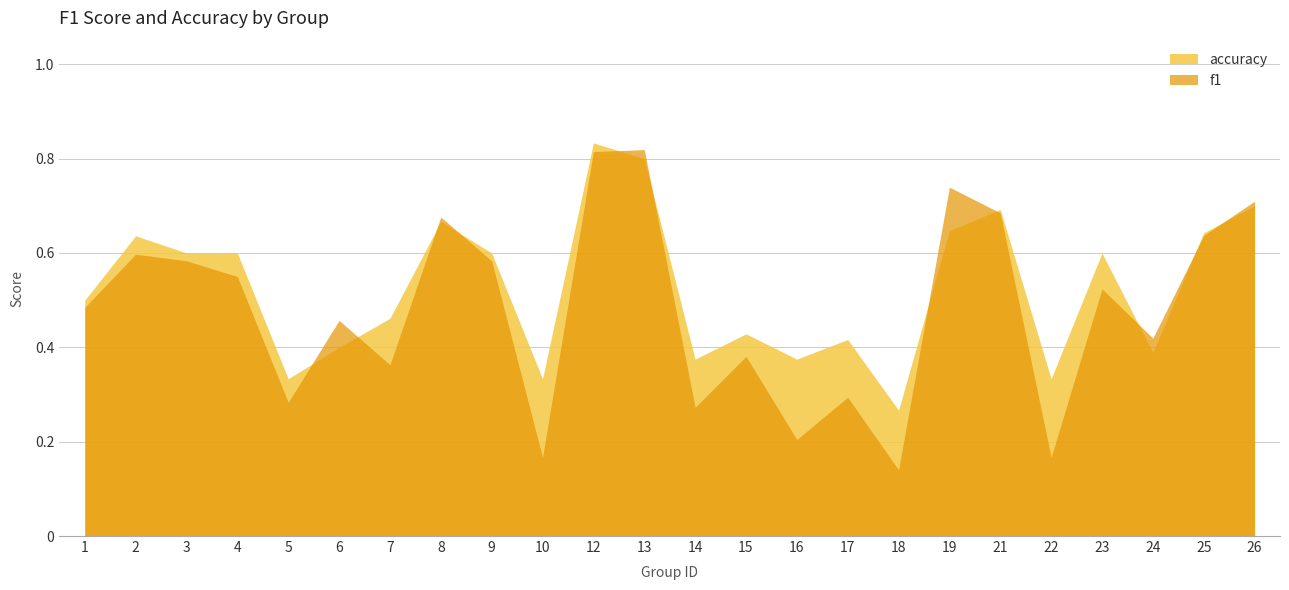

Which category has the lowest value across all series?

18